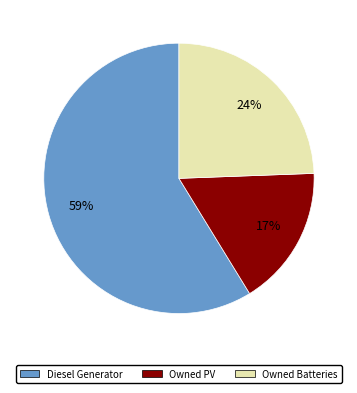

Which category has the biggest portion of the pie?

Diesel Generator